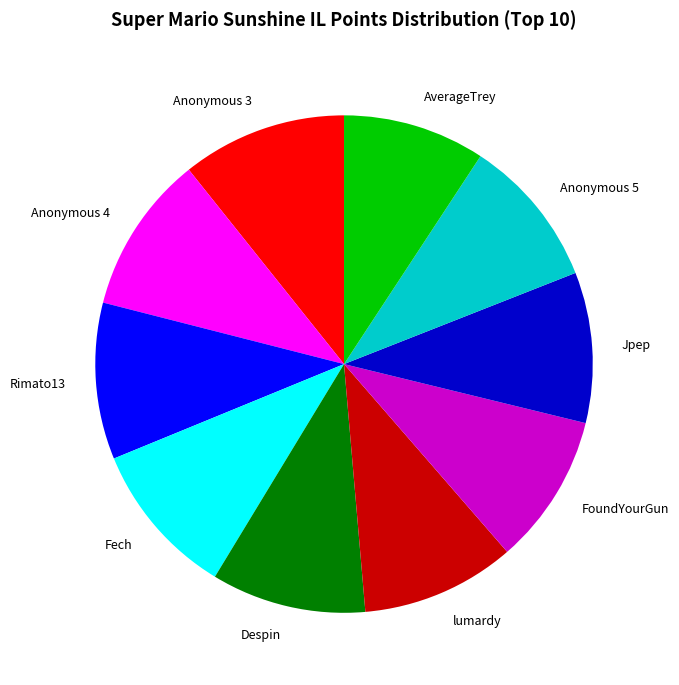

How many segments does this pie chart have?

10